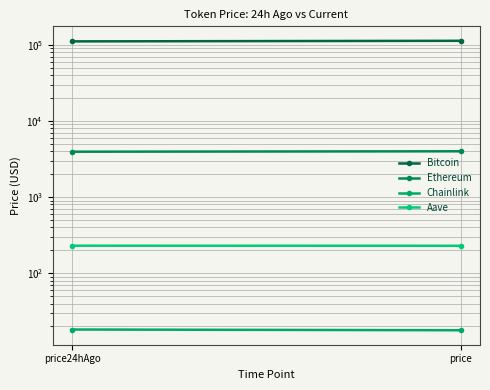

The value of Chainlink at price is 9.6. True or false?

False